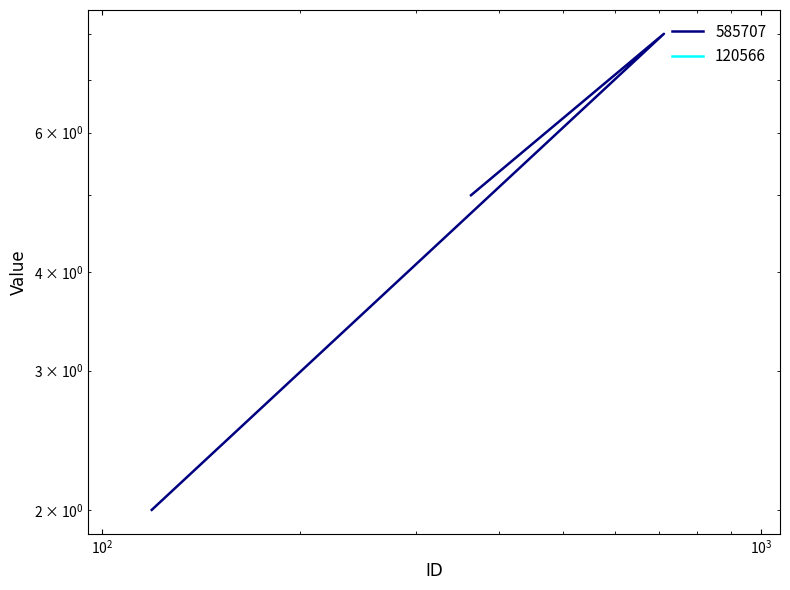

What is the greatest value displayed?

8